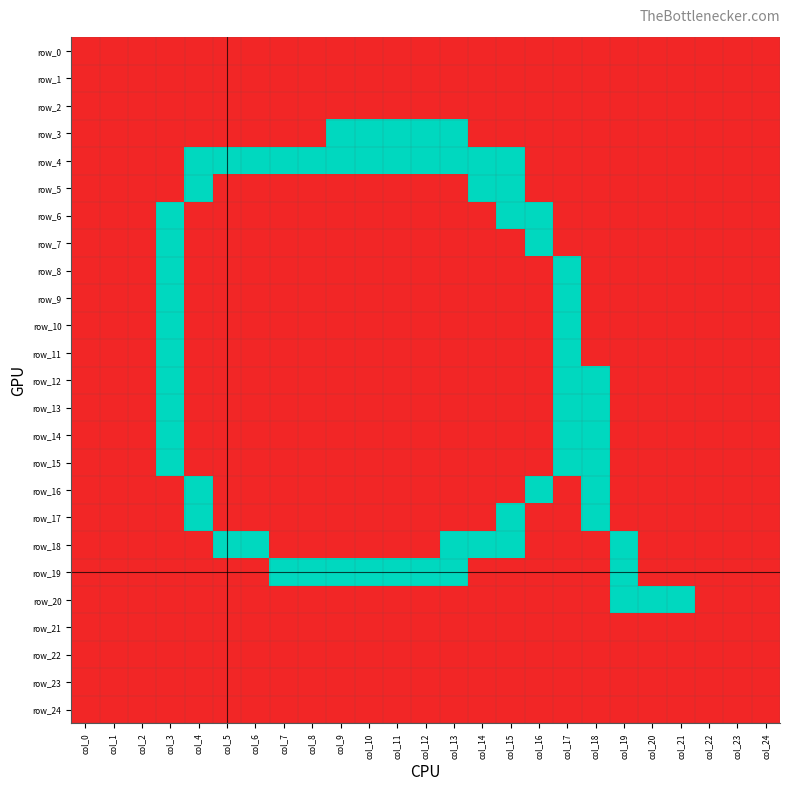

What is the difference between the maximum and minimum values in the row_11 series?

1